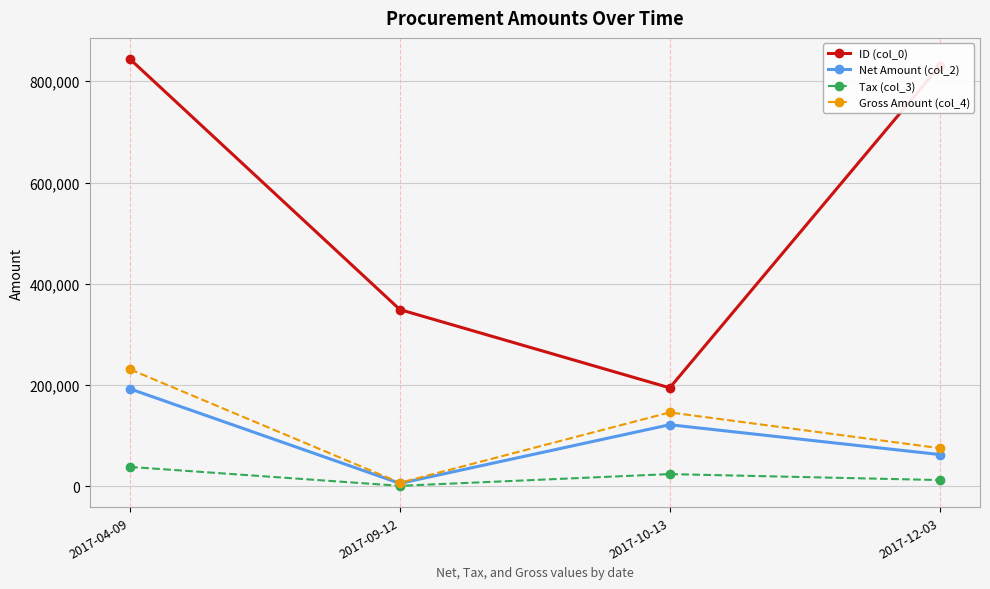

What are all the series names shown in the legend?

ID (col_0), Net Amount (col_2), Tax (col_3), Gross Amount (col_4)